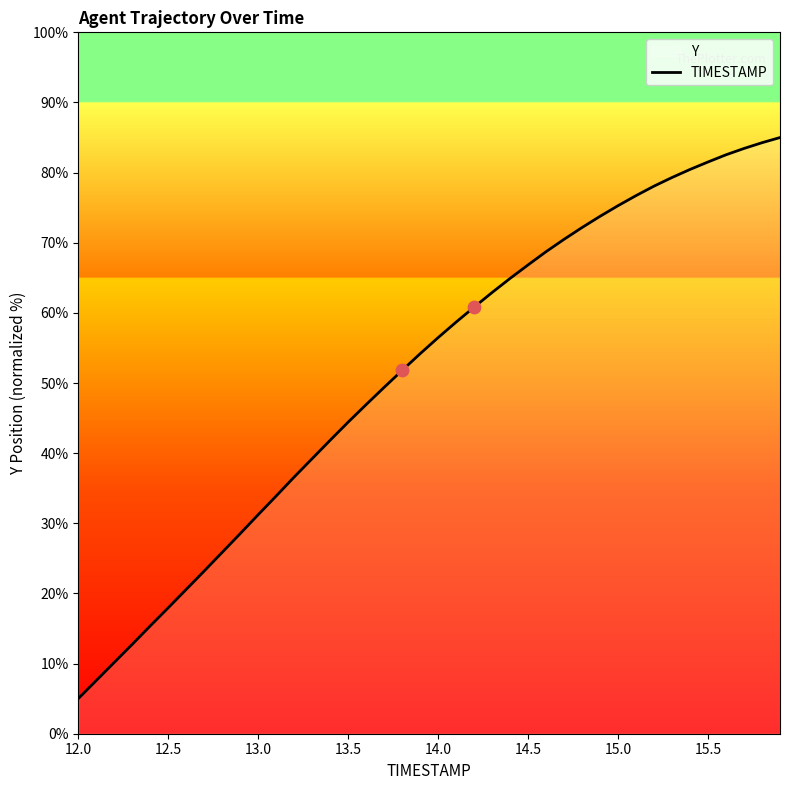

Is it true that the value at 14.0 is 56.5?

True